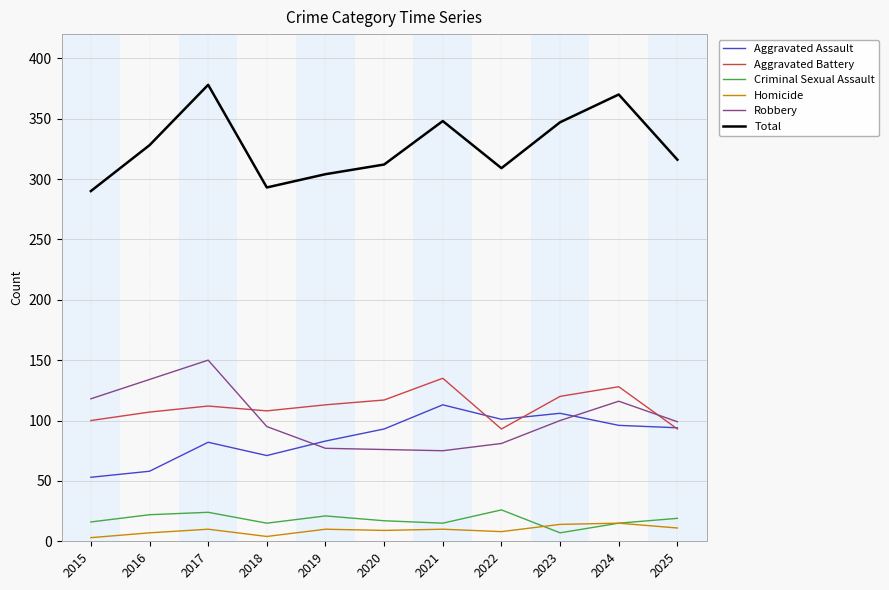

Is this an area chart (filled region under the line)?

No